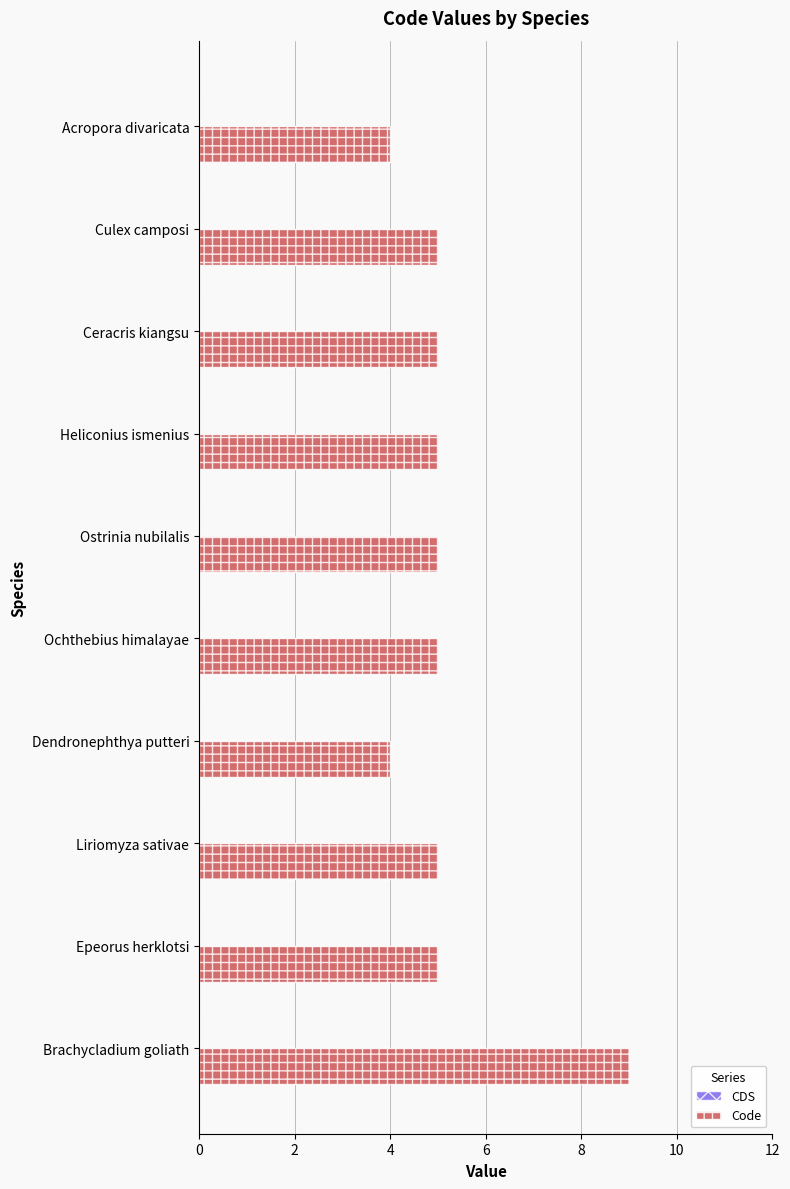

What is the difference between the values at Ochthebius himalayae and Brachycladium goliath?

4